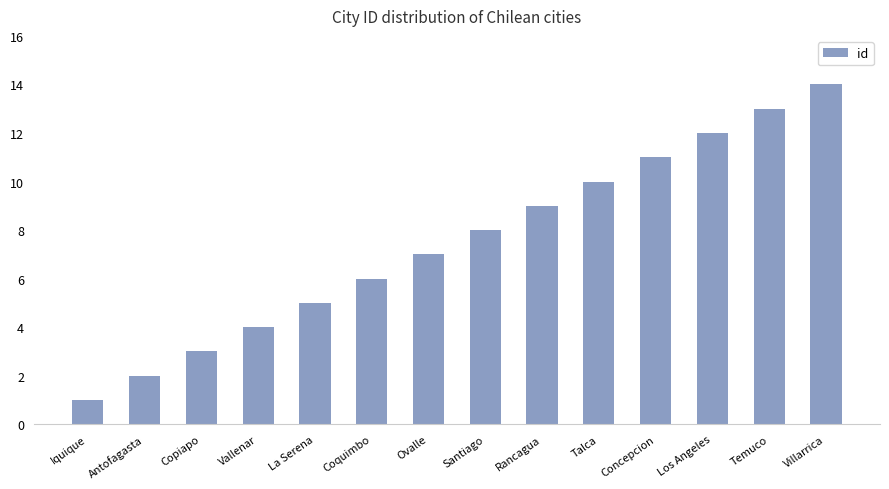

What is the difference between the maximum and minimum values?

13